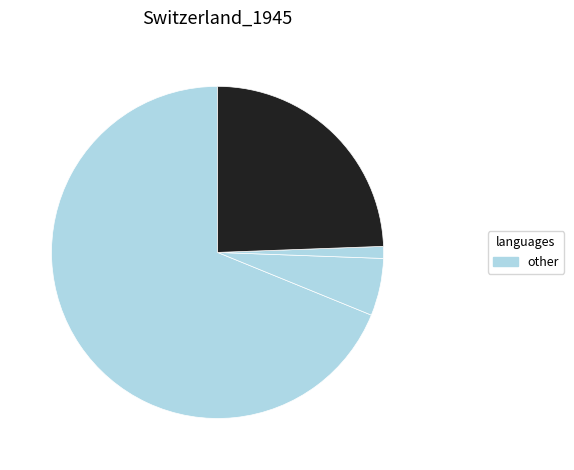

How many slices are in this pie chart?

4